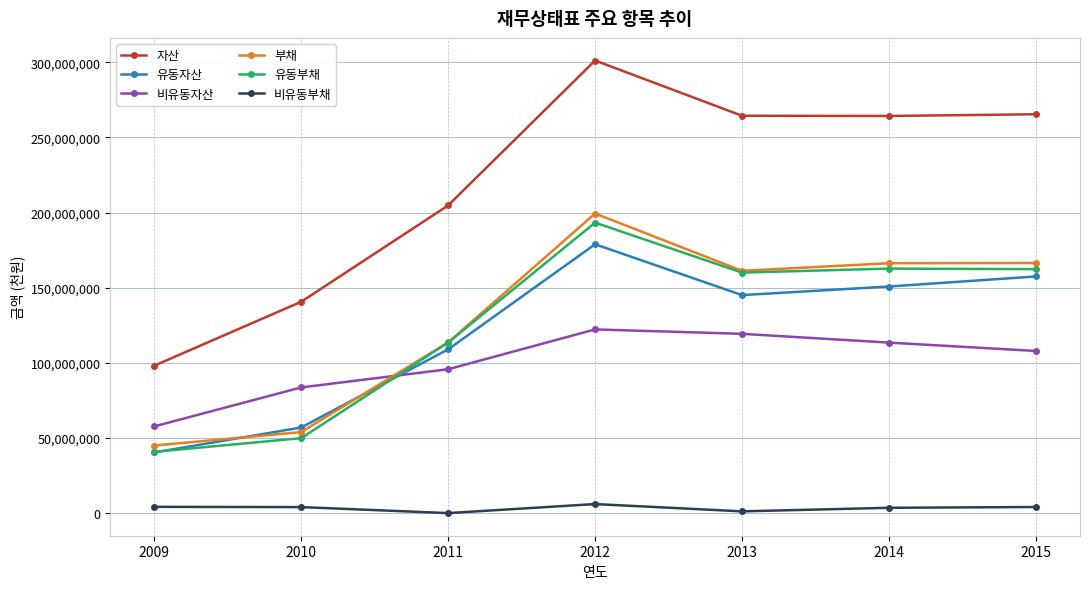

The 비유동자산 series shows 56268934 at 2013. True or false?

False